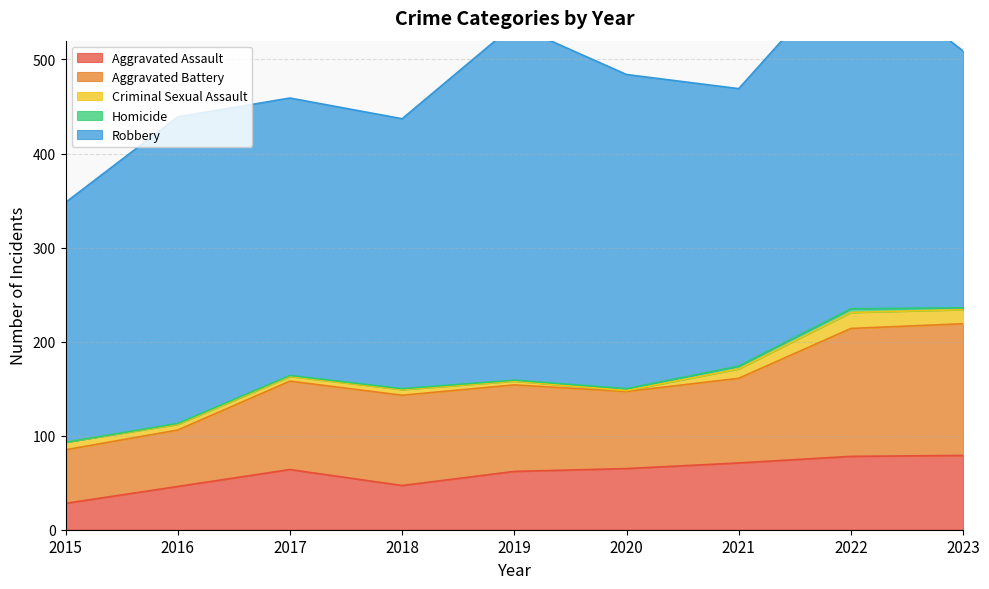

At how many categories does at least one series exceed 112?

9